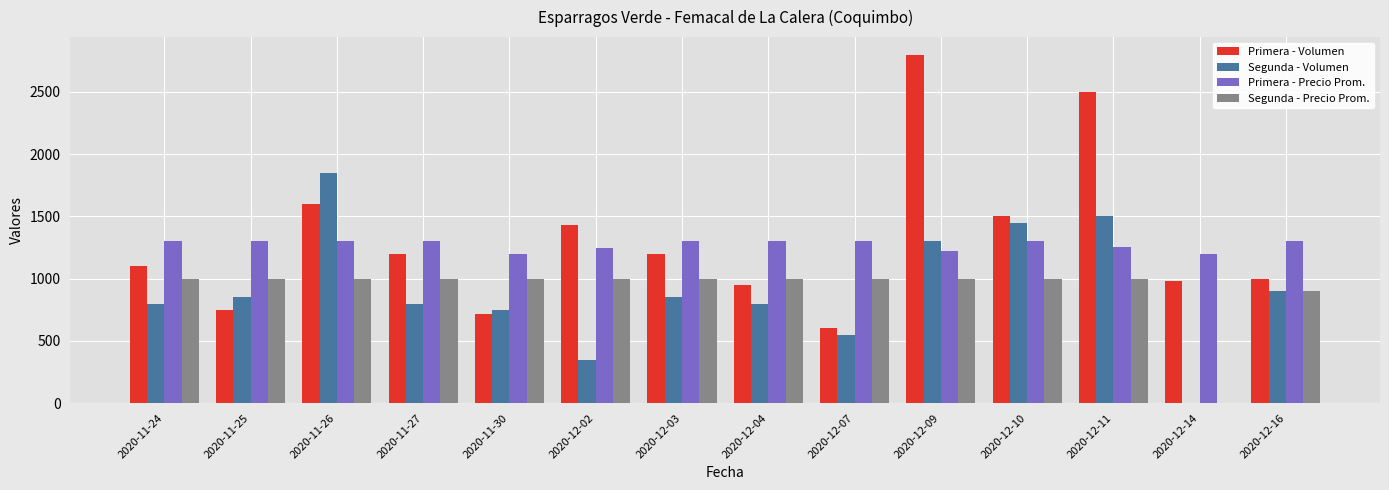

How many series are shown in this chart?

4